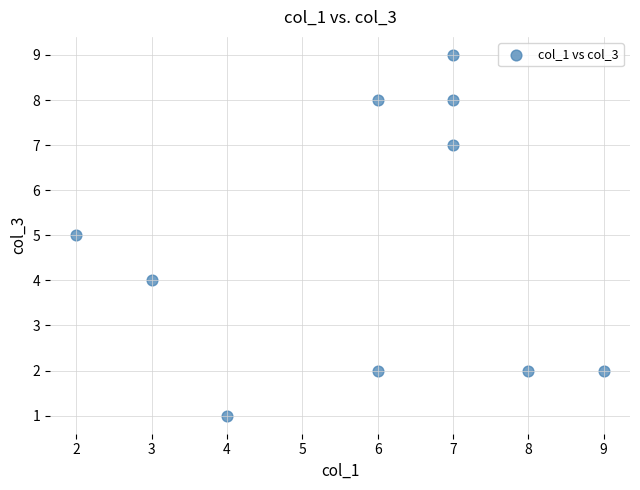

What is the average X value?

6